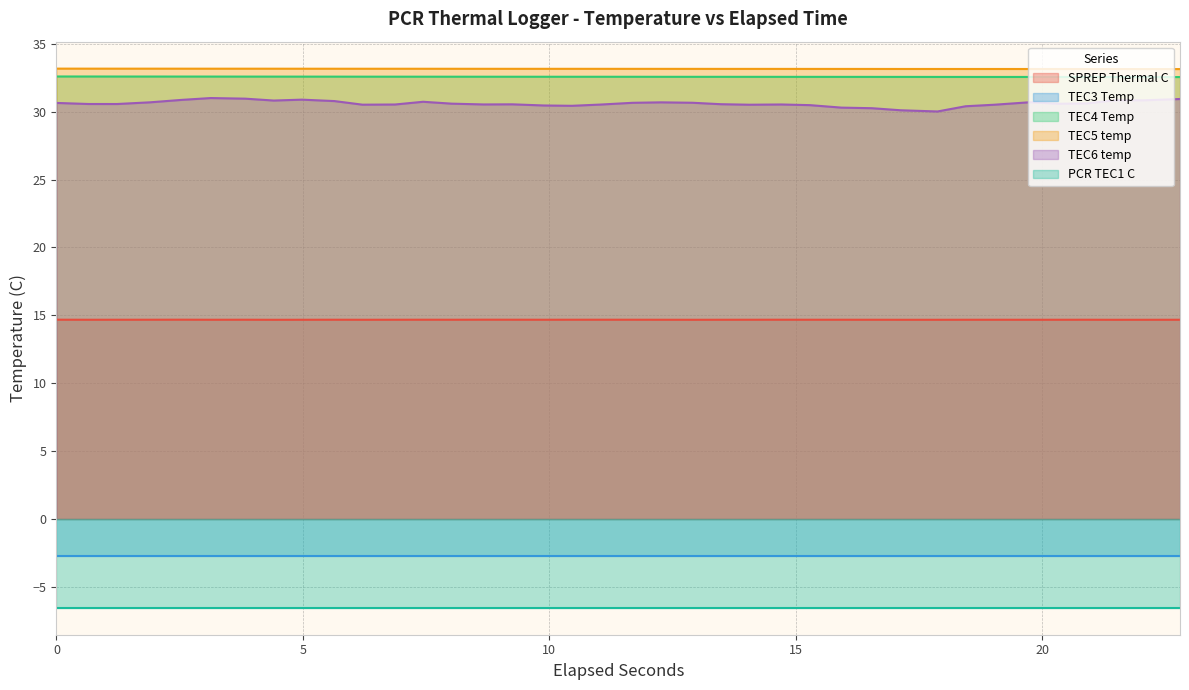

What is the minimum value for TEC4 Temp?

32.5